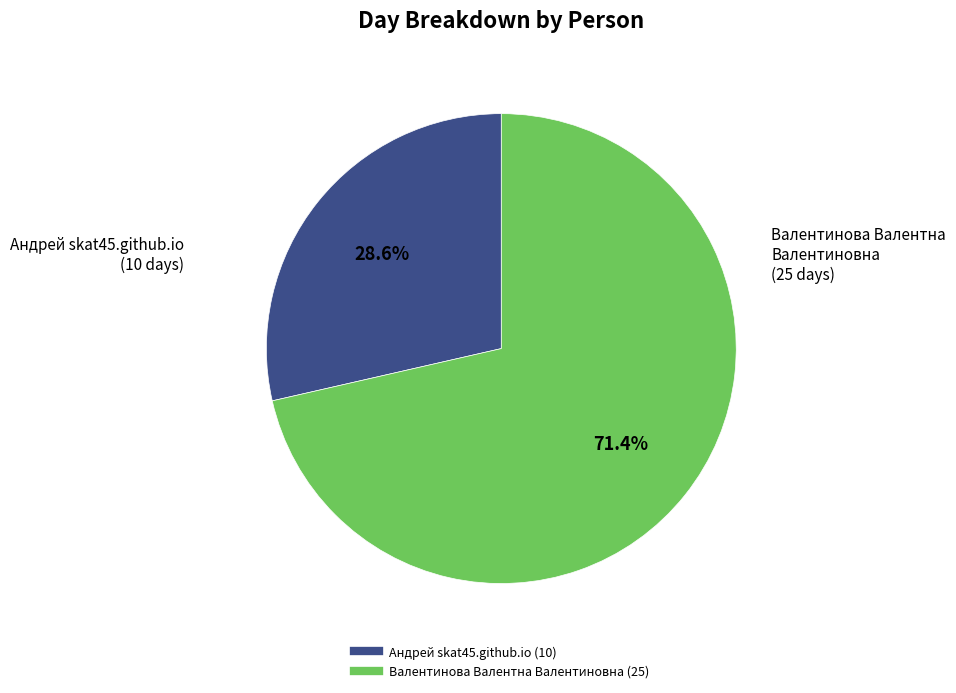

To the nearest percent, what is the average slice percentage?

50%